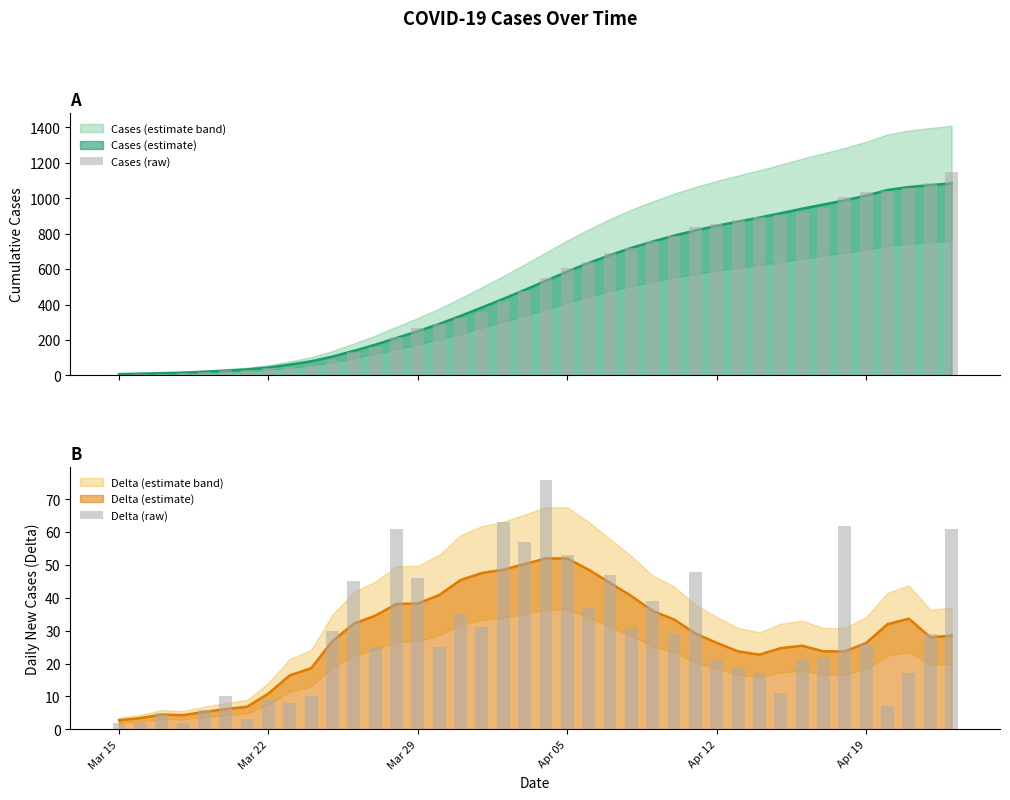

What is the minimum value shown in the chart?

2